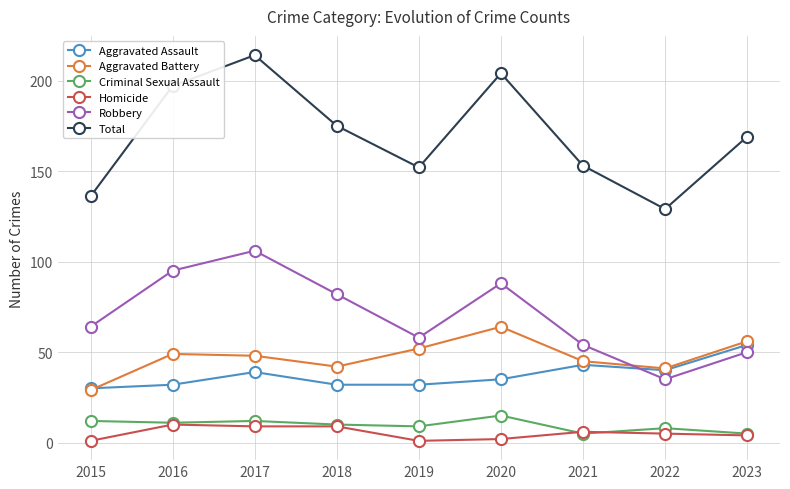

At which category does Total reach its first local peak?

2017